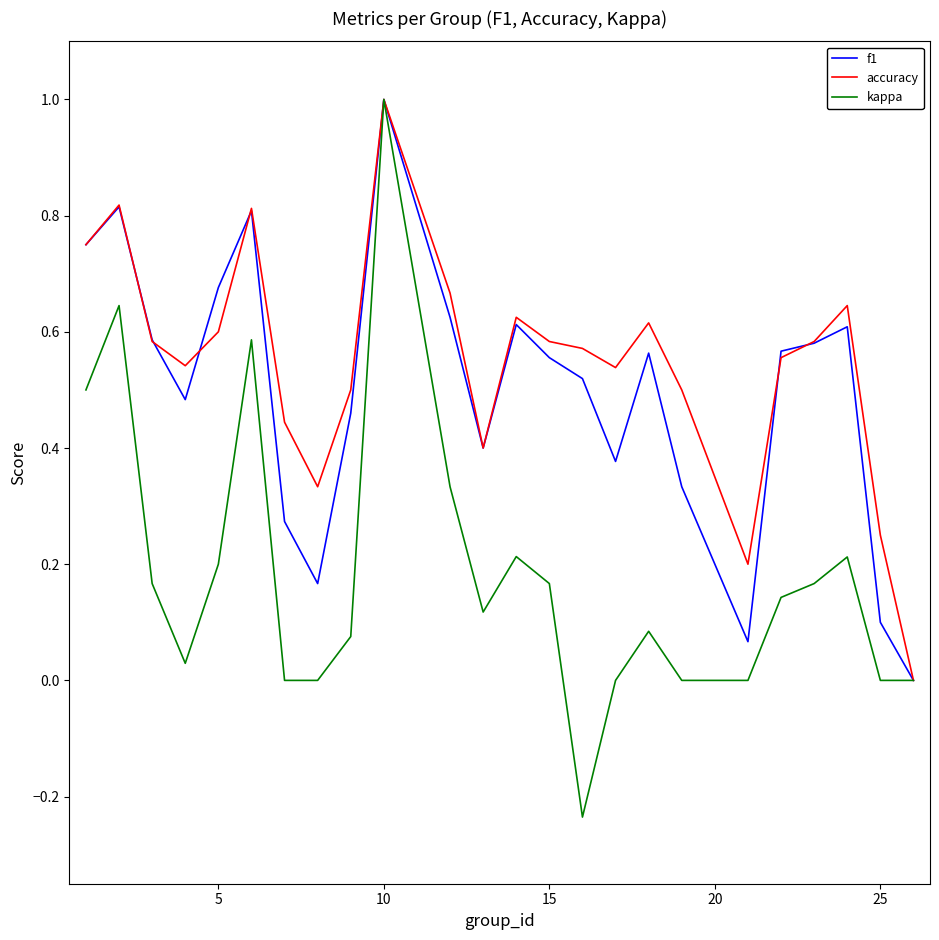

Which series has the largest range (max minus min)?

kappa